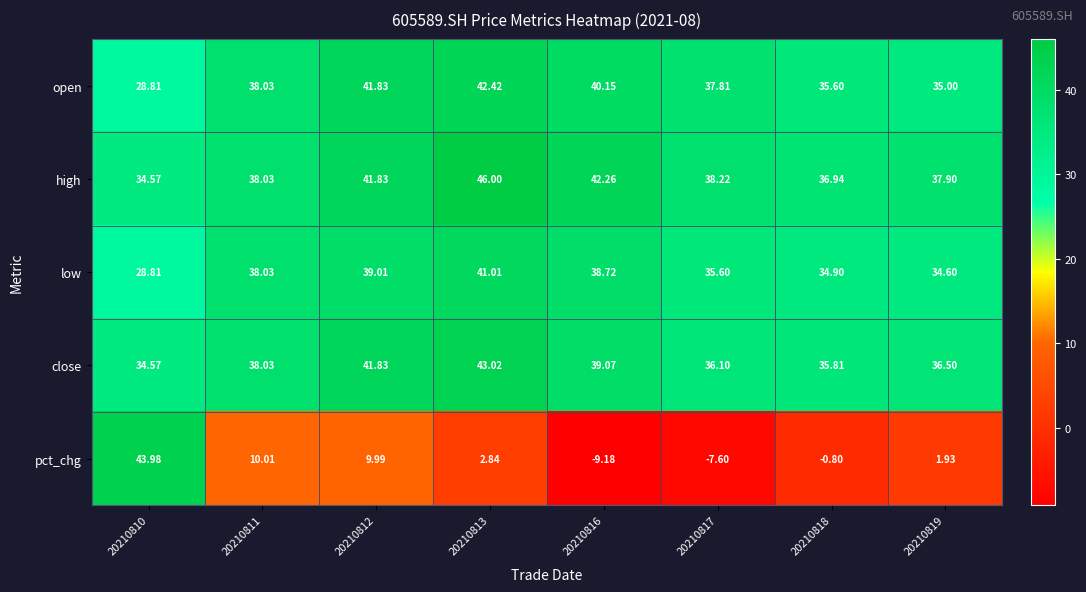

Rank the series by their maximum value, from highest to lowest.

high, pct_chg, close, open, low